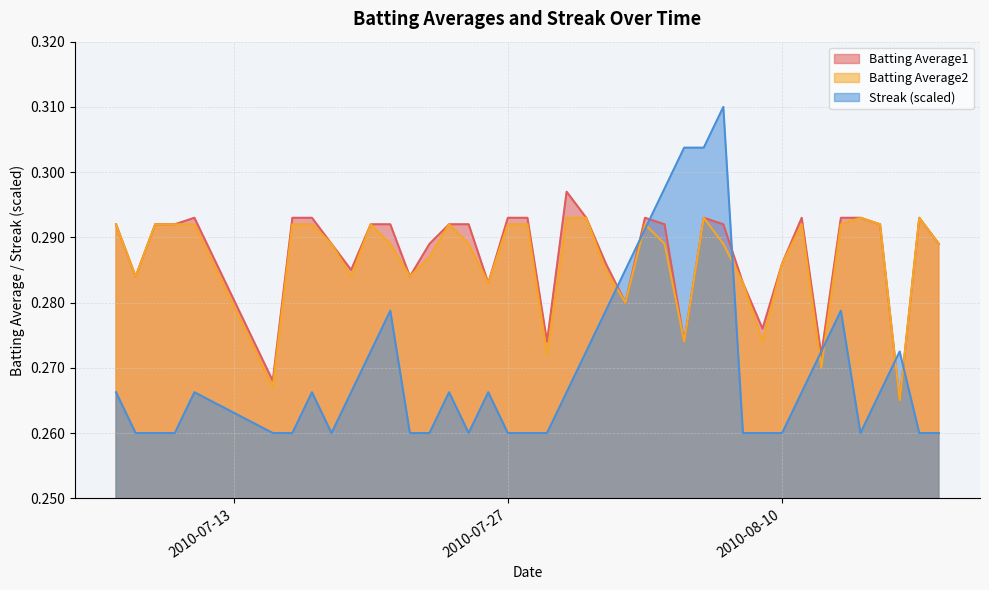

At 2010-08-03, list the series in order from largest to smallest.

Batting Average1, Batting Average2, Streak